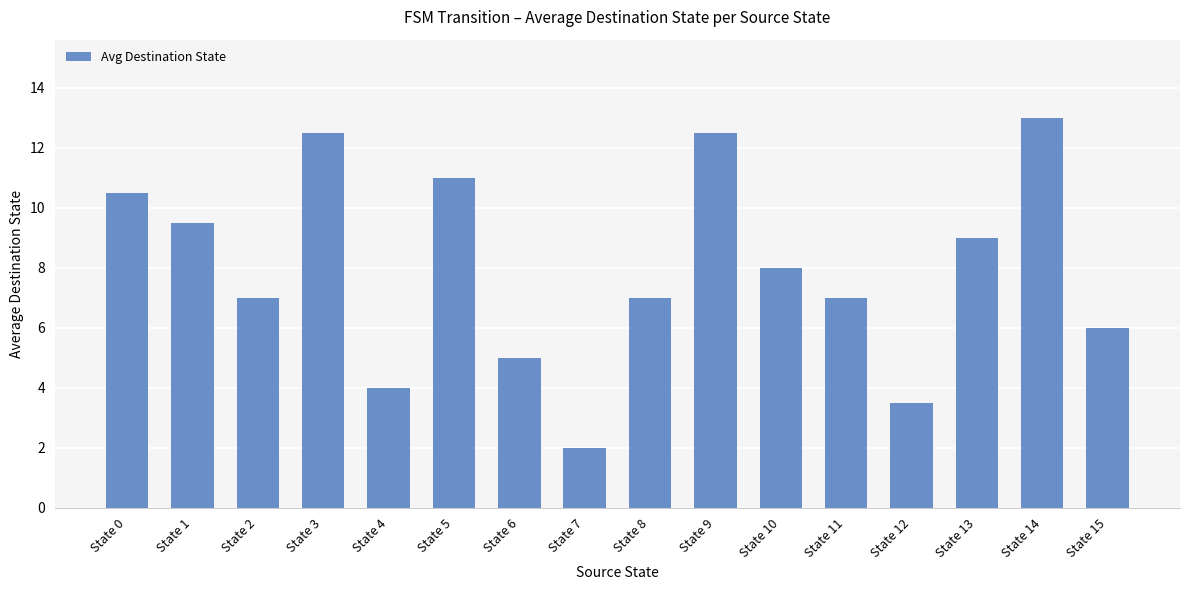

What is the maximum value shown in the chart?

13.0